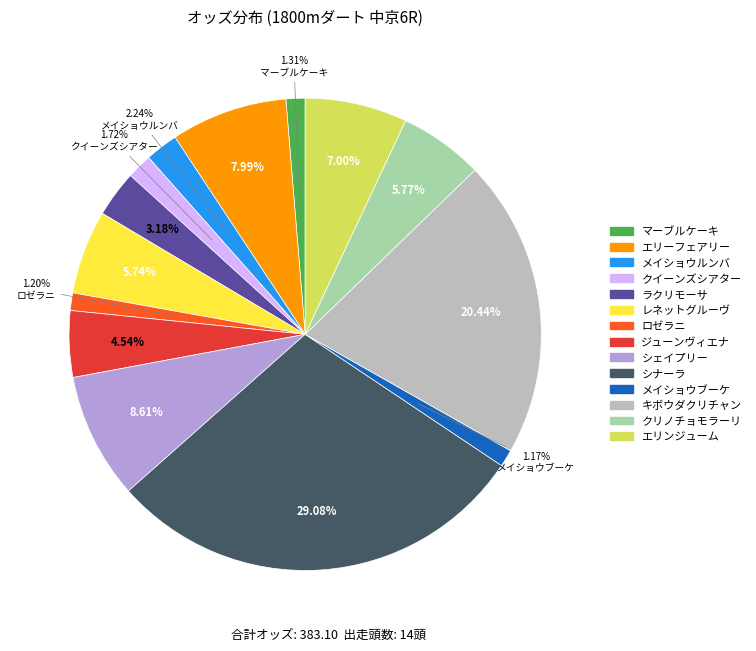

Which slice is the largest?

シナーラ